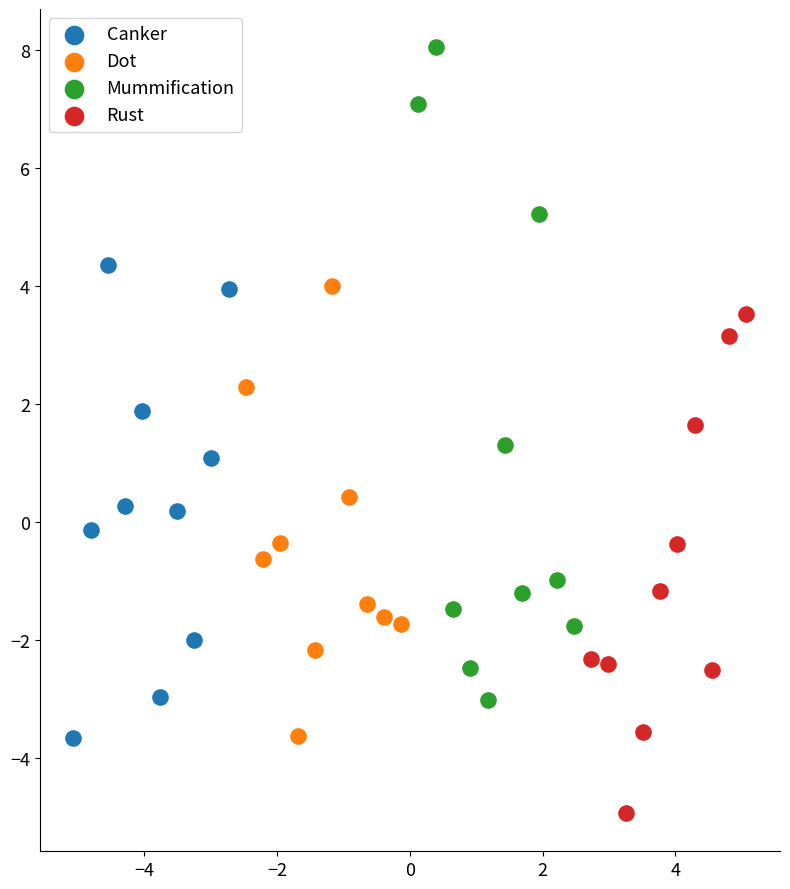

Which series contains the highest Y value?

Mummification